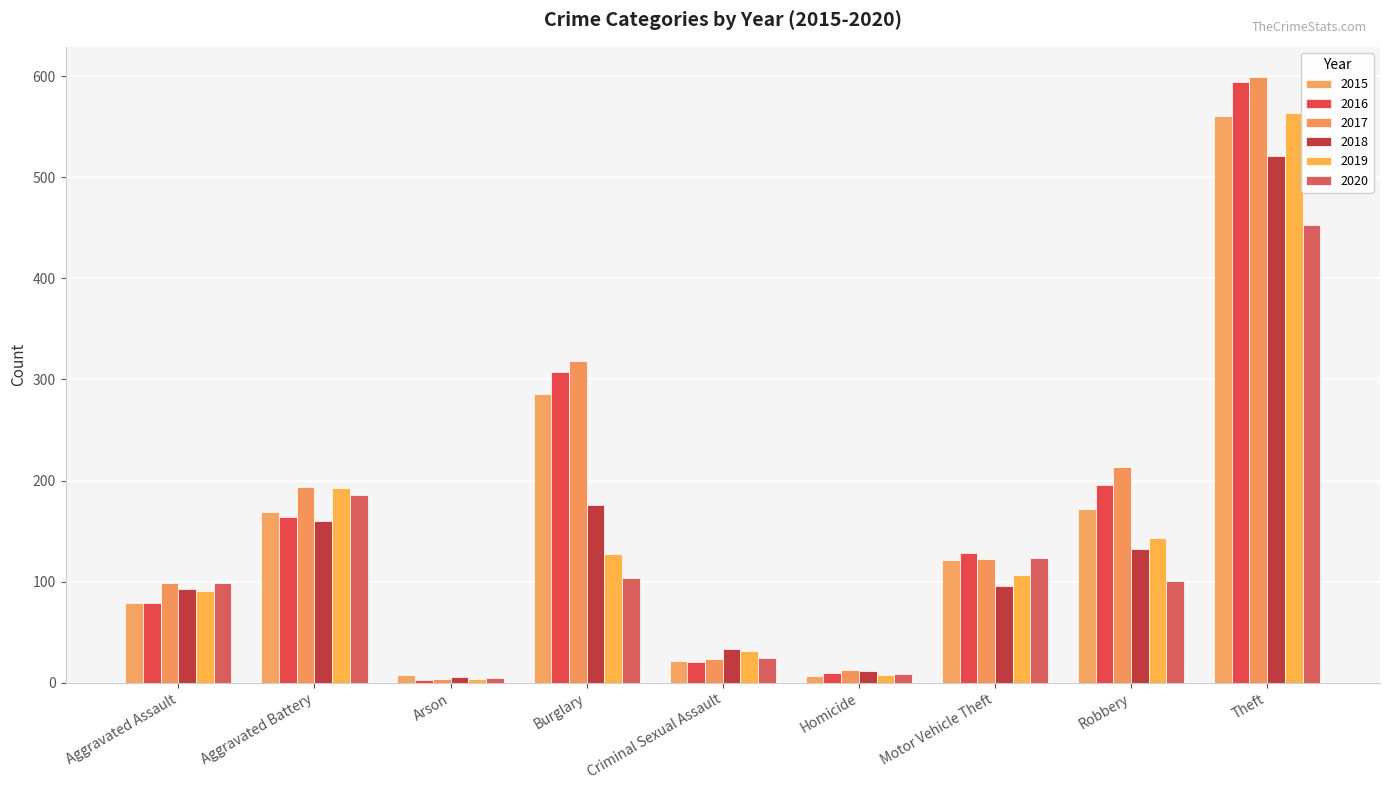

What position from the left is Aggravated Battery?

2